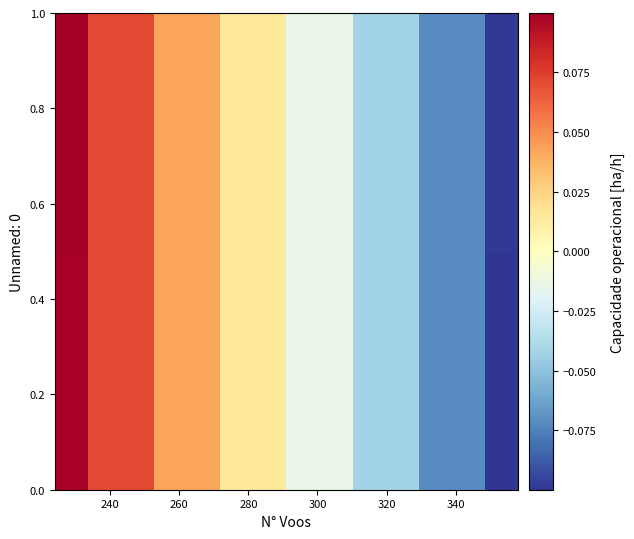

How many data points does each series have?

8